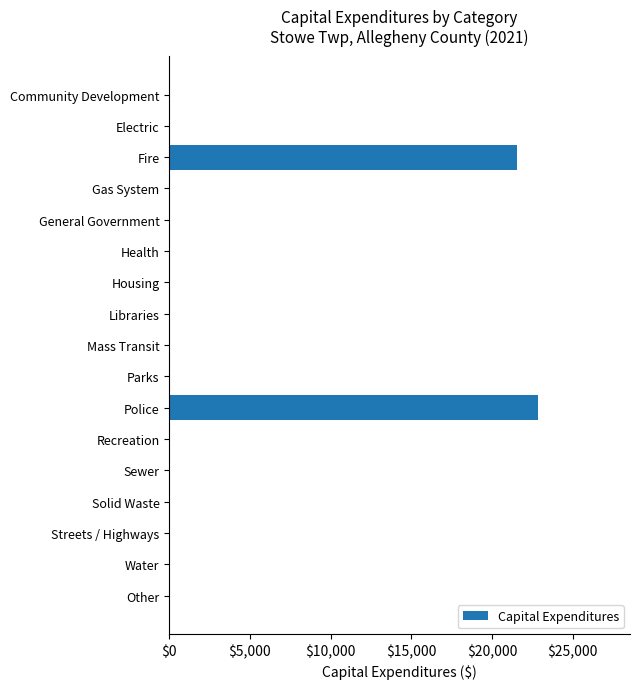

Is it true that the value at Parks is 0?

True